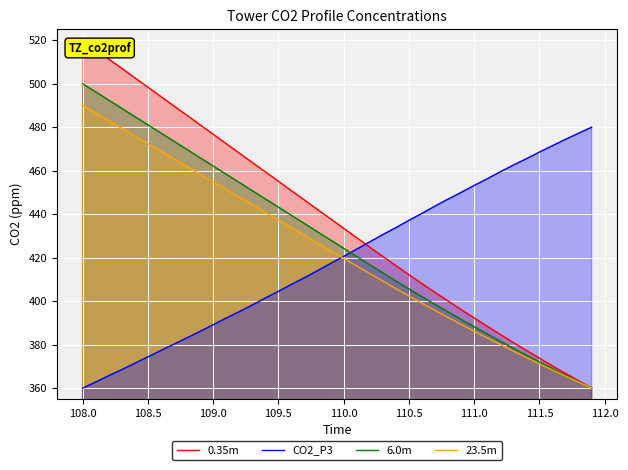

What is the value of the 0.35m point at the 32nd from the left?

388.4